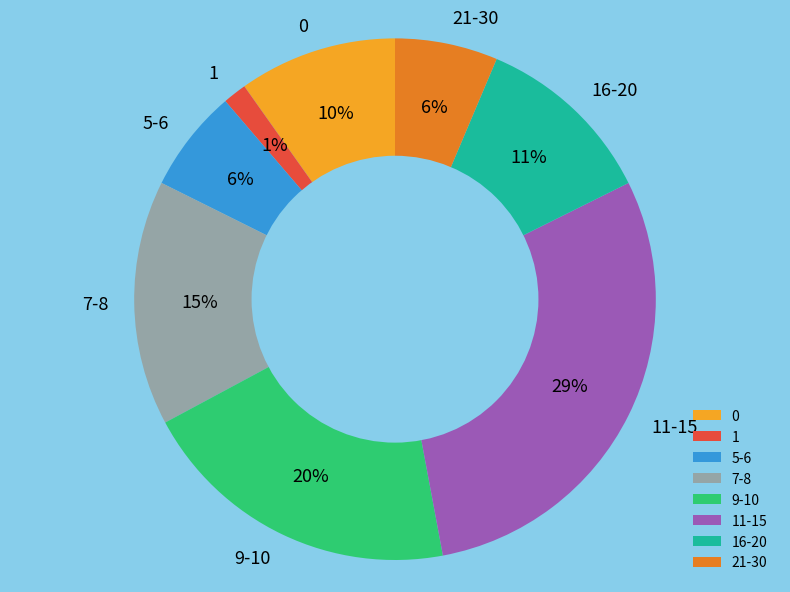

Do 9-10 and 0 together represent more than half of the pie?

No